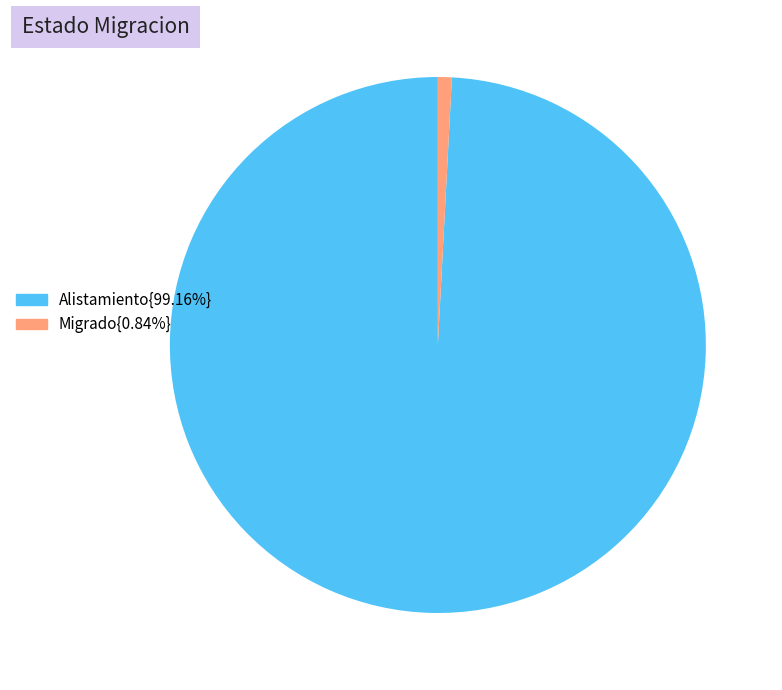

Is there a majority slice in this chart?

Yes